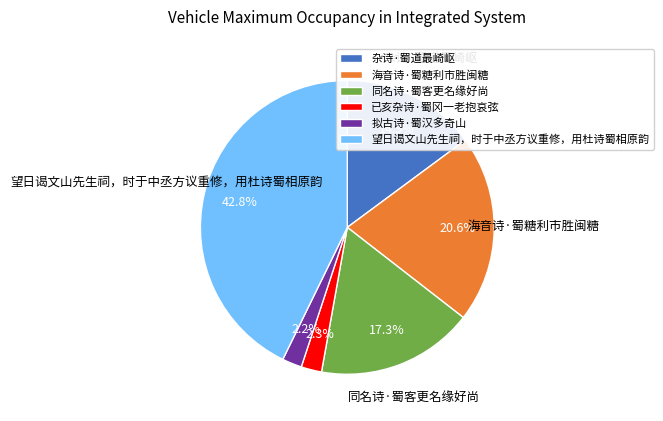

The 望日谒文山先生祠，时于中丞方议重修，用杜诗蜀相原韵 slice represents 58% of the pie. True or false?

False